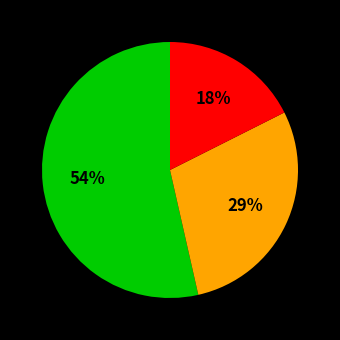

To the nearest percent, what is the average slice percentage?

33%